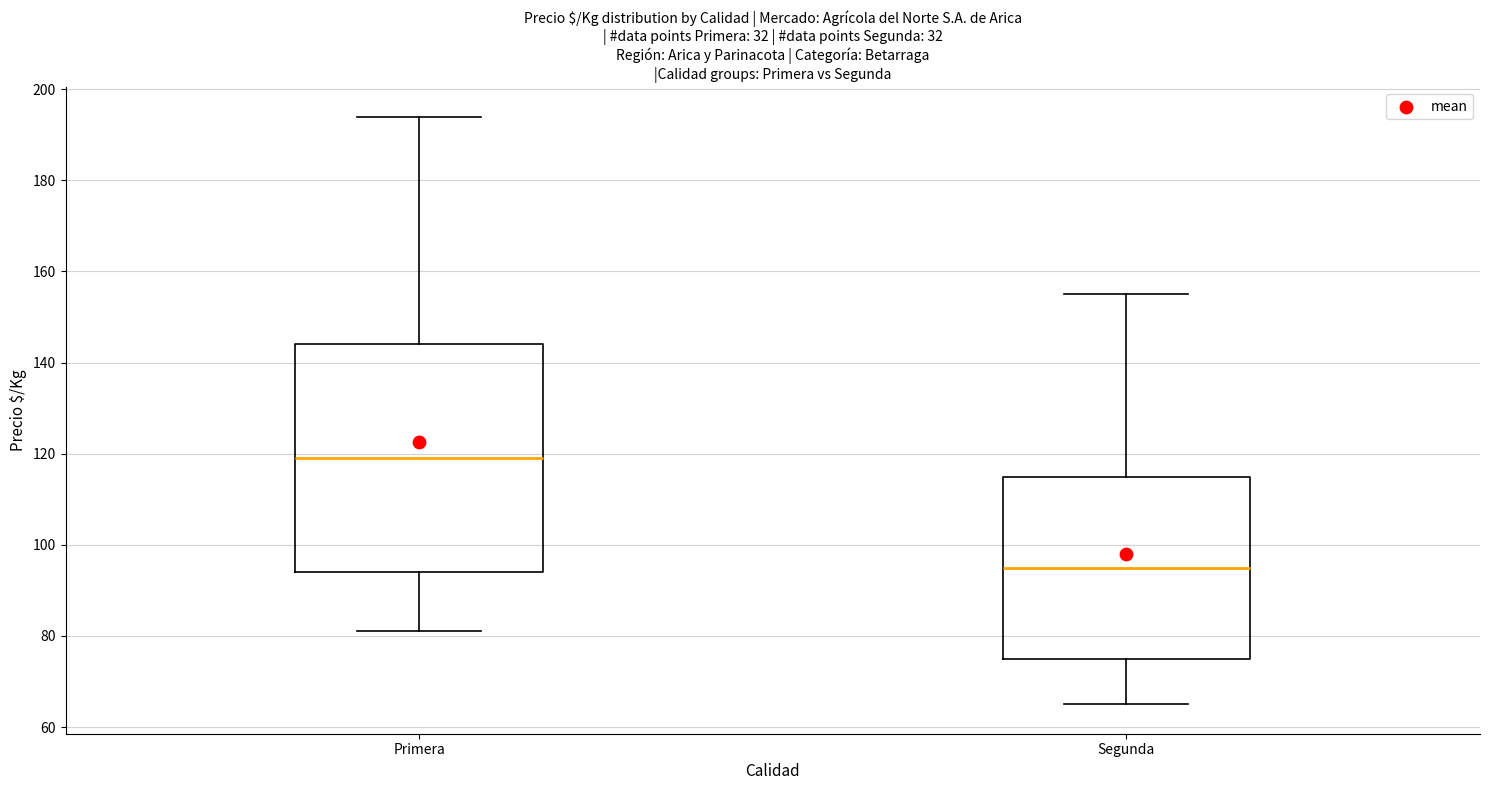

Which box's median line is the lowest?

Segunda